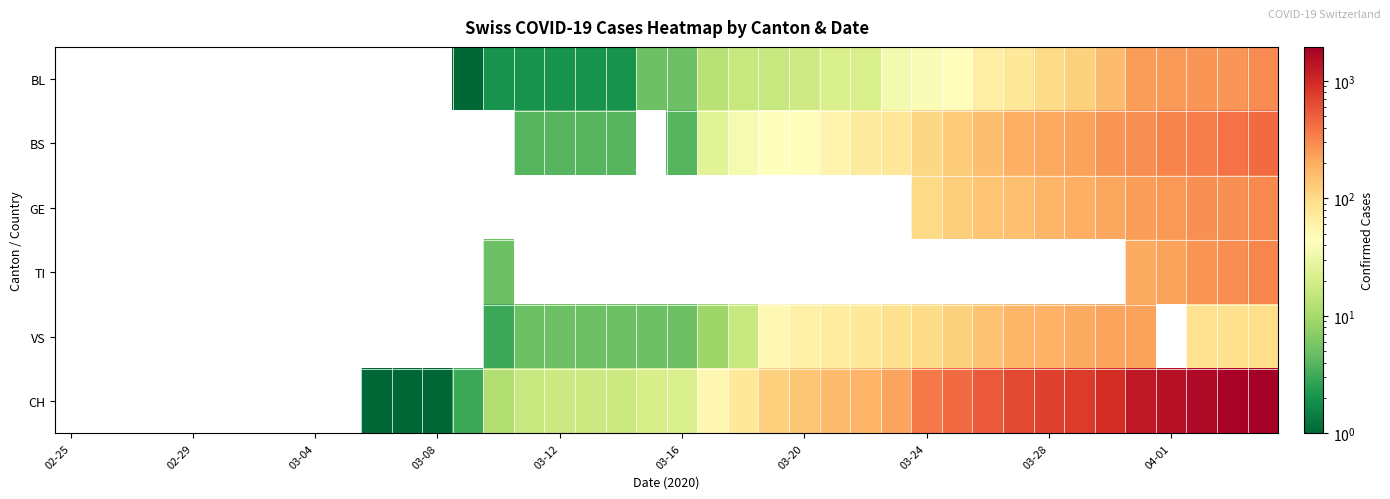

Reading left to right, extract all data points from this chart.

BL: 0	0	0	0	0	0	0	0	0	0	0	0	0	1	2	2	2	2	2	5	5	13	16	16	18	21	21	35	40	46	65	76	100	115	158	242	249	262	266	298
BS: 0	0	0	0	0	0	0	0	0	0	0	0	0	0	0	4	4	4	4	0	4	25	36	44	46	57	73	78	105	128	155	191	211	228	263	292	323	350	397	434
GE: 0	0	0	0	0	0	0	0	0	0	0	0	0	0	0	0	0	0	0	0	0	0	0	0	0	0	0	0	103	122	144	153	175	193	216	241	260	283	284	305
TI: 0	0	0	0	0	0	0	0	0	0	0	0	0	0	5	0	0	0	0	0	0	0	0	0	0	0	0	0	0	0	0	0	0	0	0	202	229	263	287	314
VS: 0	0	0	0	0	0	0	0	0	0	0	0	0	0	3	5	5	5	5	5	5	9	16	52	62	70	75	91	100	117	148	174	187	203	223	225	0	88	91	95
CH: 0	0	0	0	0	0	0	0	0	0	1	1	1	3	12	16	17	17	17	20	21	54	75	119	138	160	181	222	368	443	546	654	734	800	938	1307	1478	1643	1795	1950